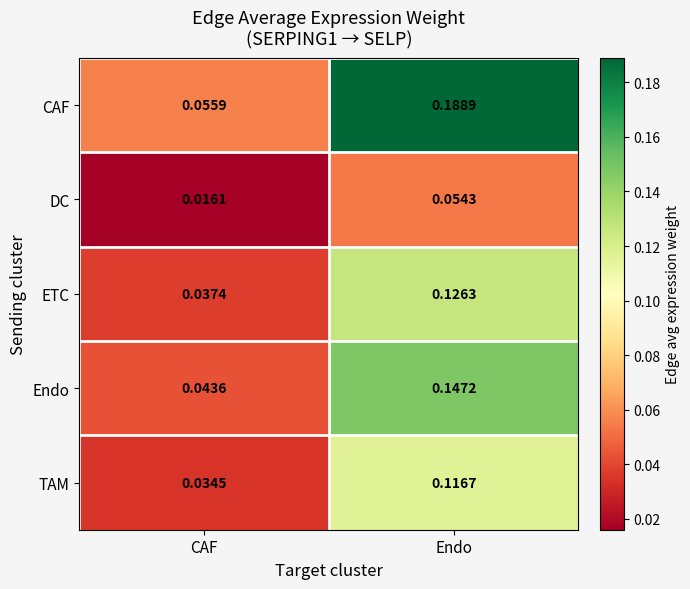

Where is ETC nearest to the value 0?

CAF